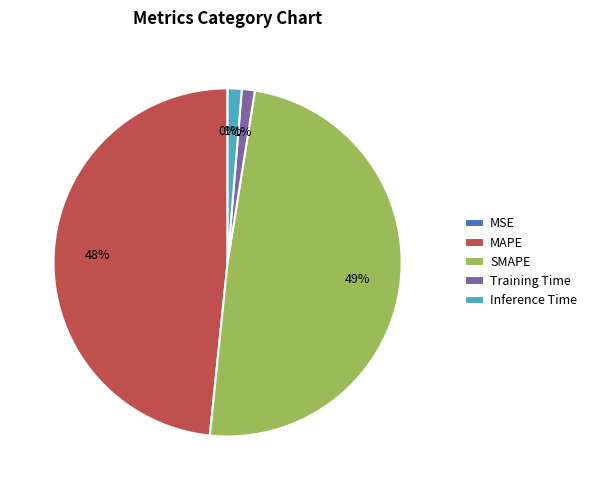

To the nearest percent, what is the average slice percentage?

20%